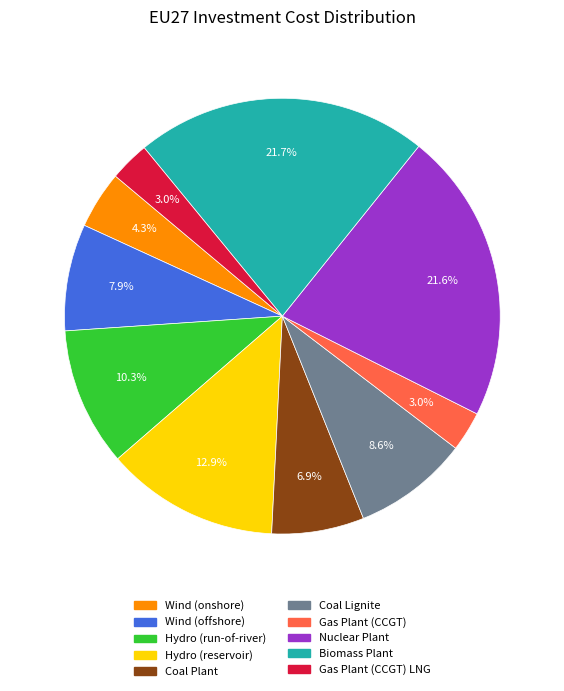

How many slices are in this pie chart?

10